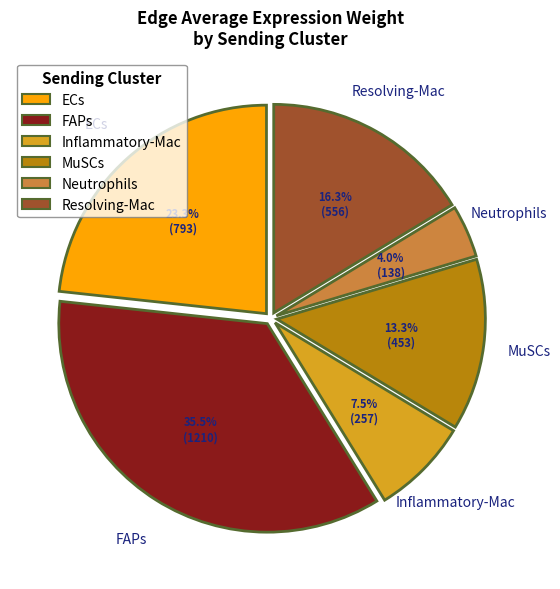

Combined, do Resolving-Mac and Neutrophils account for over 50%?

No